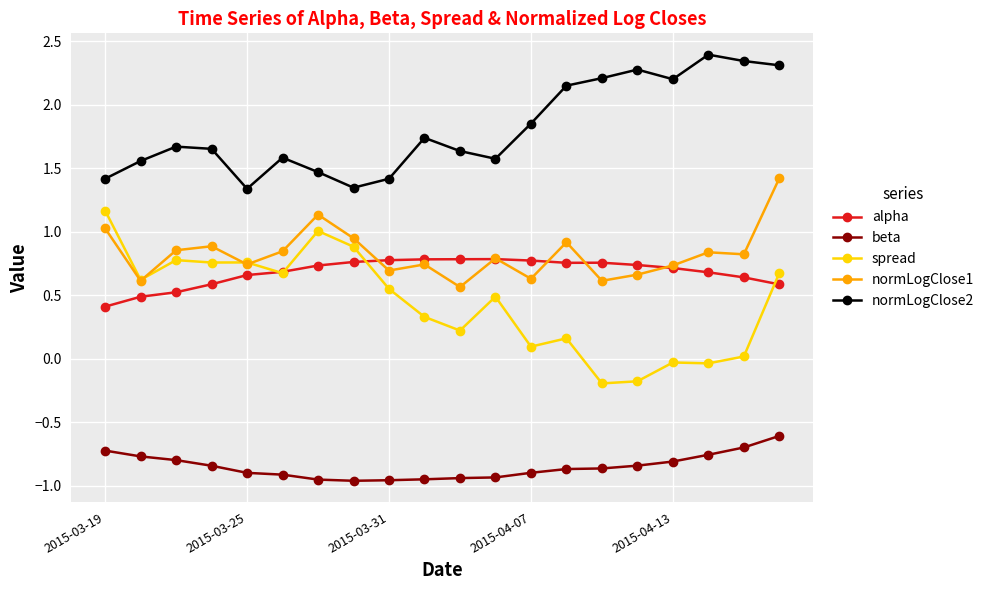

True or false: alpha has more than 0 points higher than both neighbors.

True